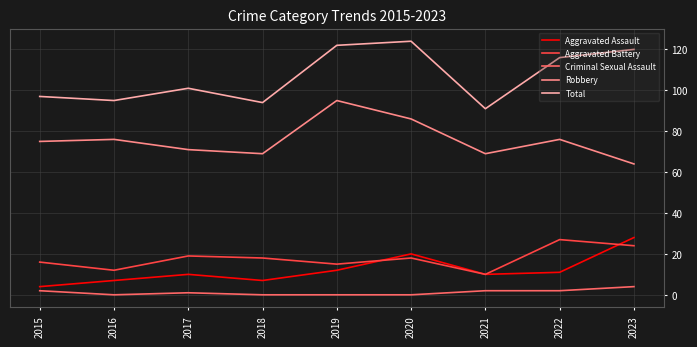

True or false: Criminal Sexual Assault and Total intersect in this chart.

False